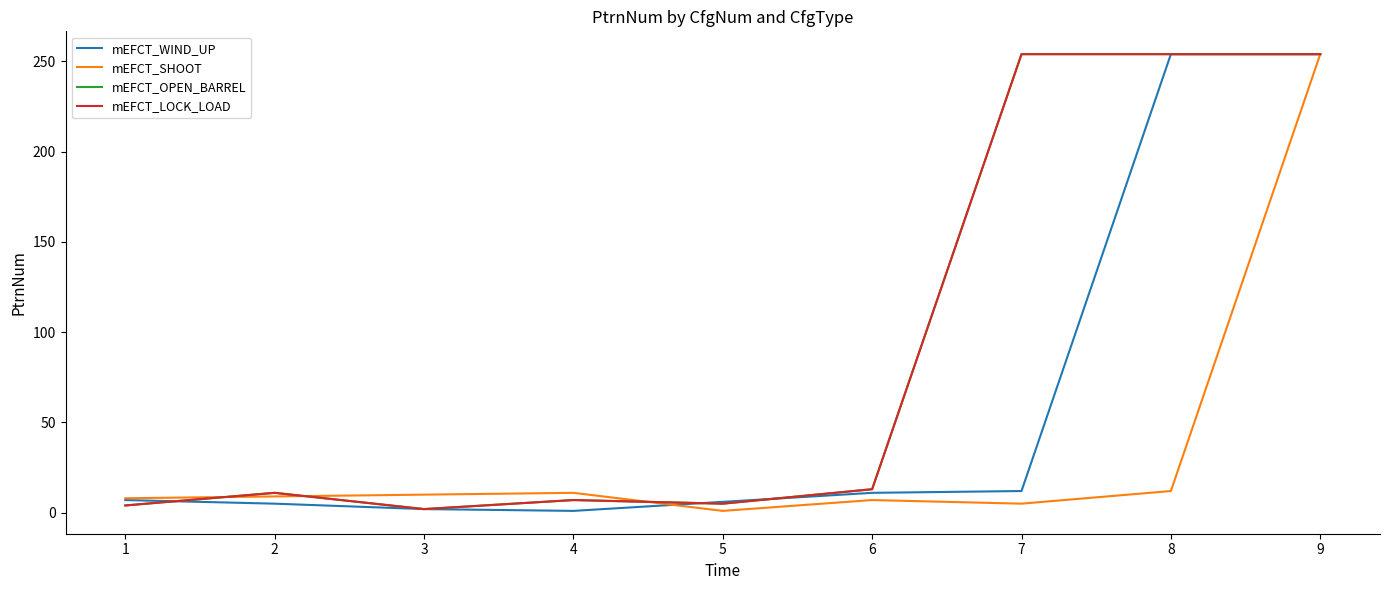

Does the chart display data point markers on the line(s)?

No